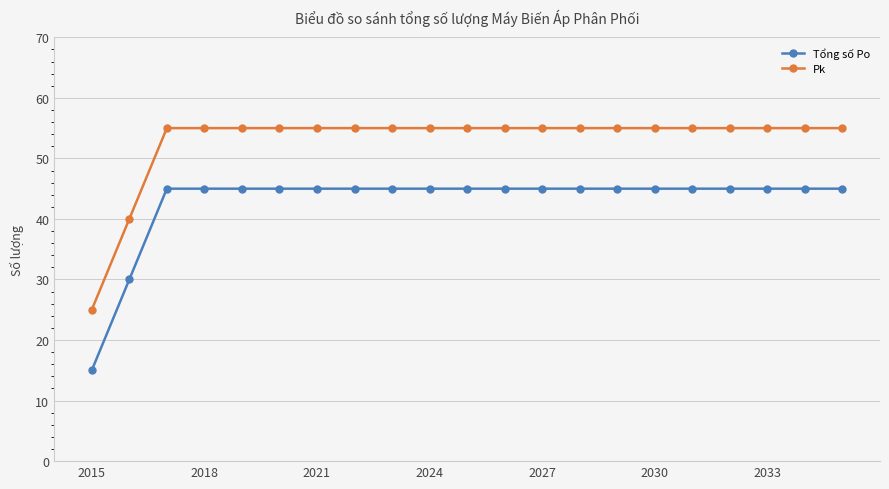

Reading right to left, list all the values displayed in this chart.

Tổng số Po: 45	45	45	45	45	45	45	45	45	45	45	45	45	45	45	45	45	45	45	30	15
Pk: 55	55	55	55	55	55	55	55	55	55	55	55	55	55	55	55	55	55	55	40	25